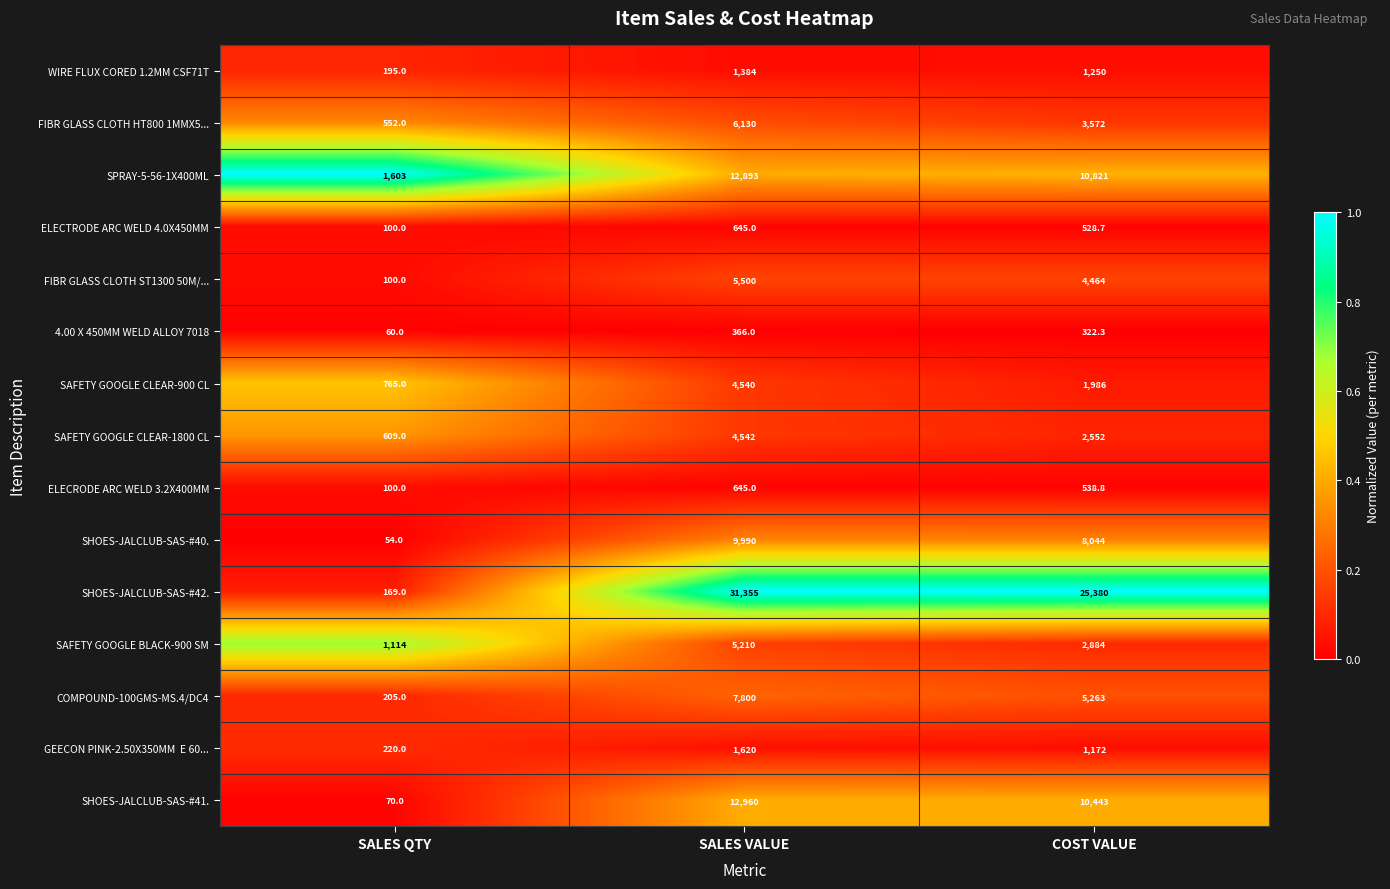

What is the sum of all SAFETY GOOGLE BLACK-900 SM values?

9208.0